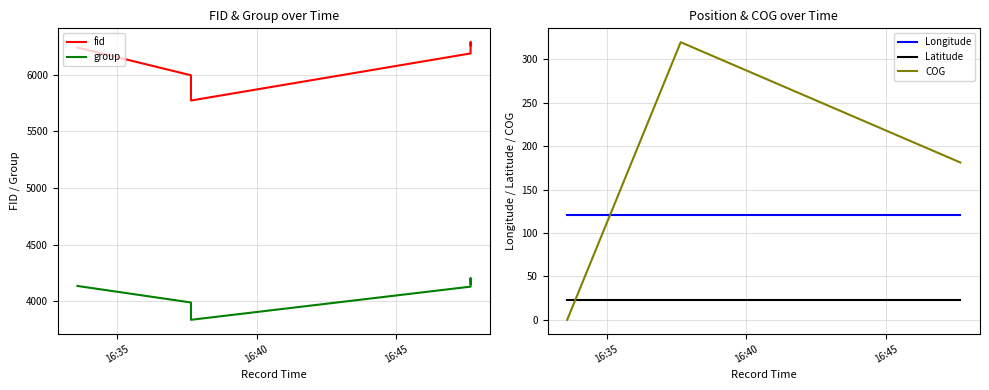

How many lines are shown in the chart?

5